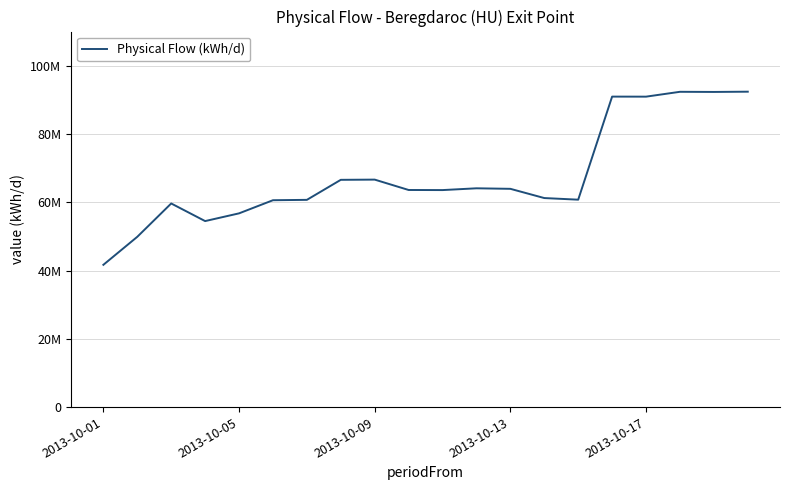

What is the minimum value shown in the chart?

41675181